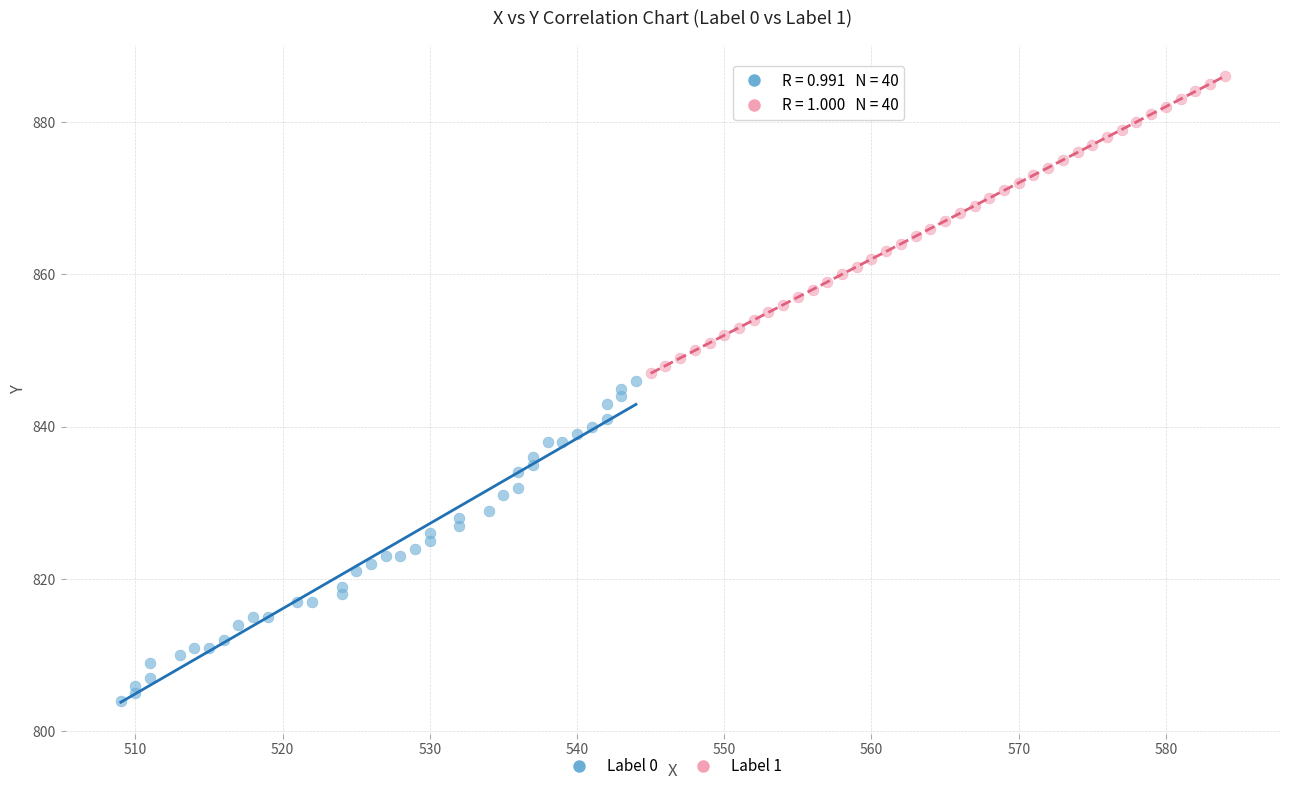

Which series contains the highest Y value?

Label 1